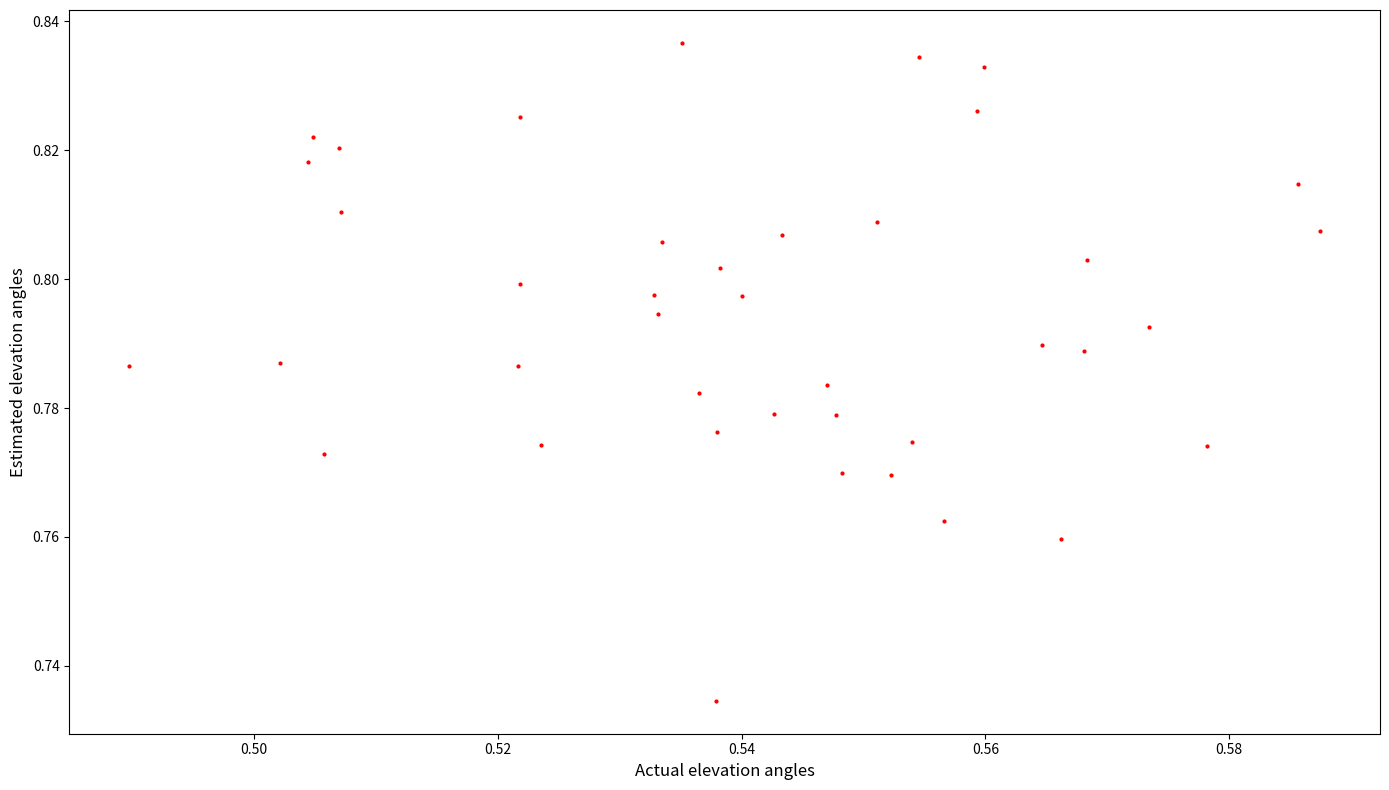

How many data points are displayed?

40